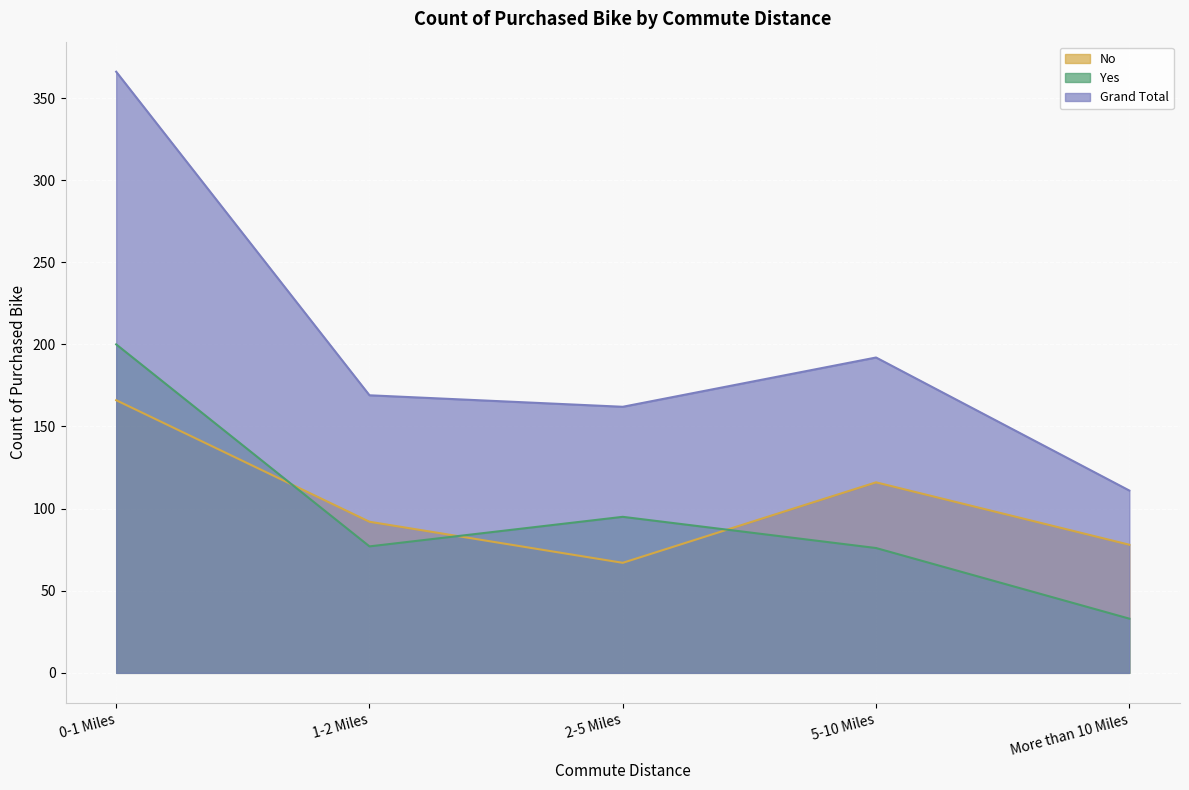

What is the sum of the Yes values at 2-5 Miles and 5-10 Miles?

171